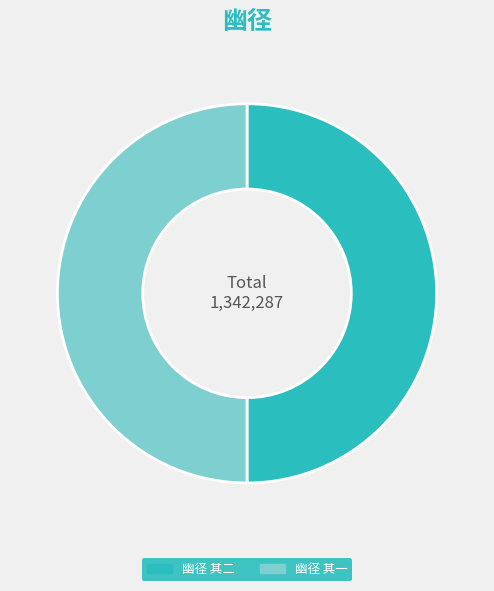

What is the ratio of the value at 幽径 其一 to the value at 幽径 其二?

1.0